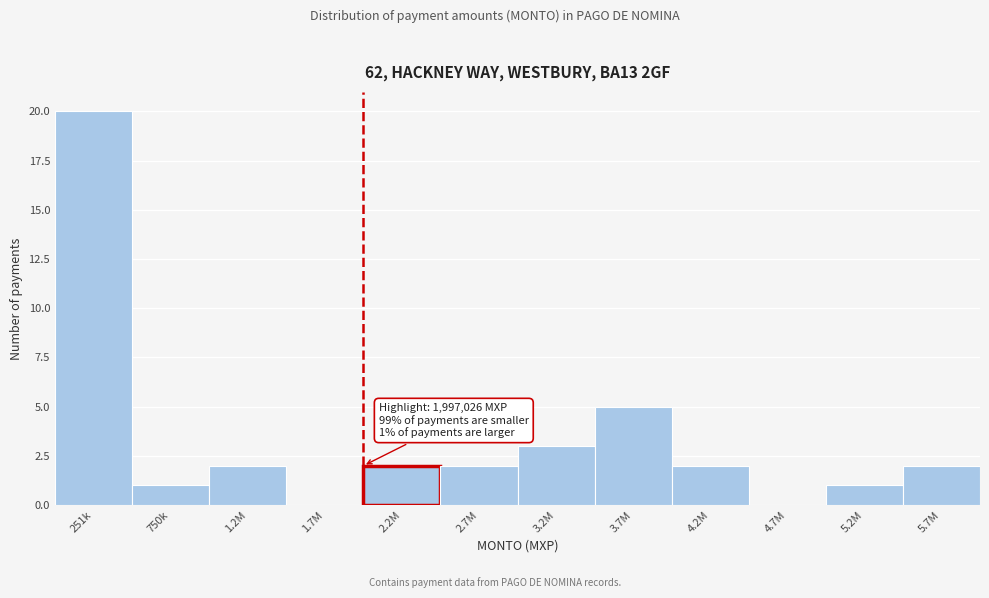

Reading left to right, transcribe all the data shown in this chart.

251k=20	750k=1	1.2M=2	1.7M=0	2.2M=2	2.7M=2	3.2M=3	3.7M=5	4.2M=2	4.7M=0	5.2M=1	5.7M=2